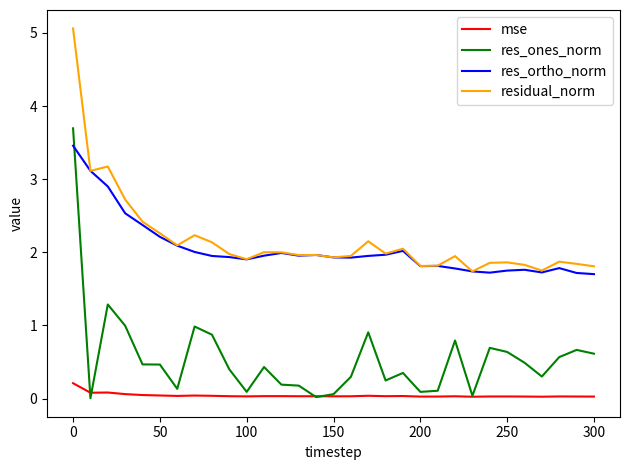

What is the greatest value displayed?

5.1